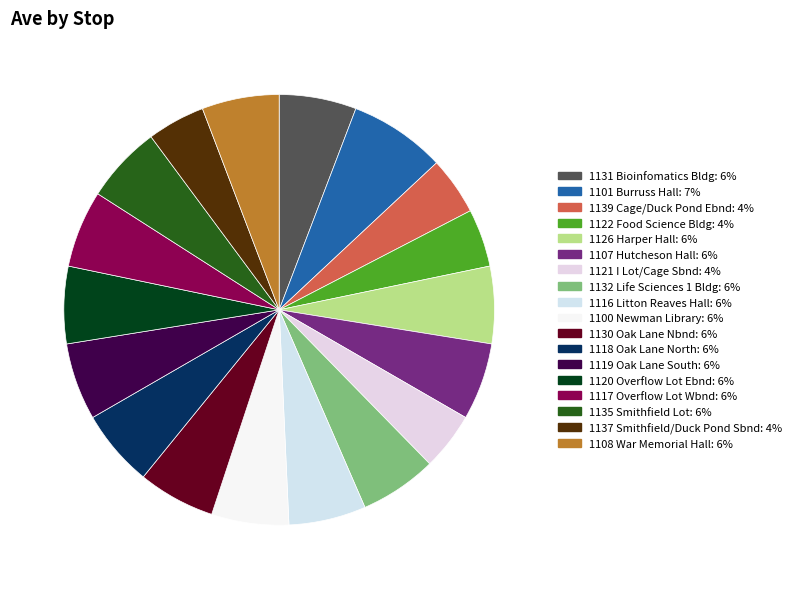

How many slices are in this pie chart?

18